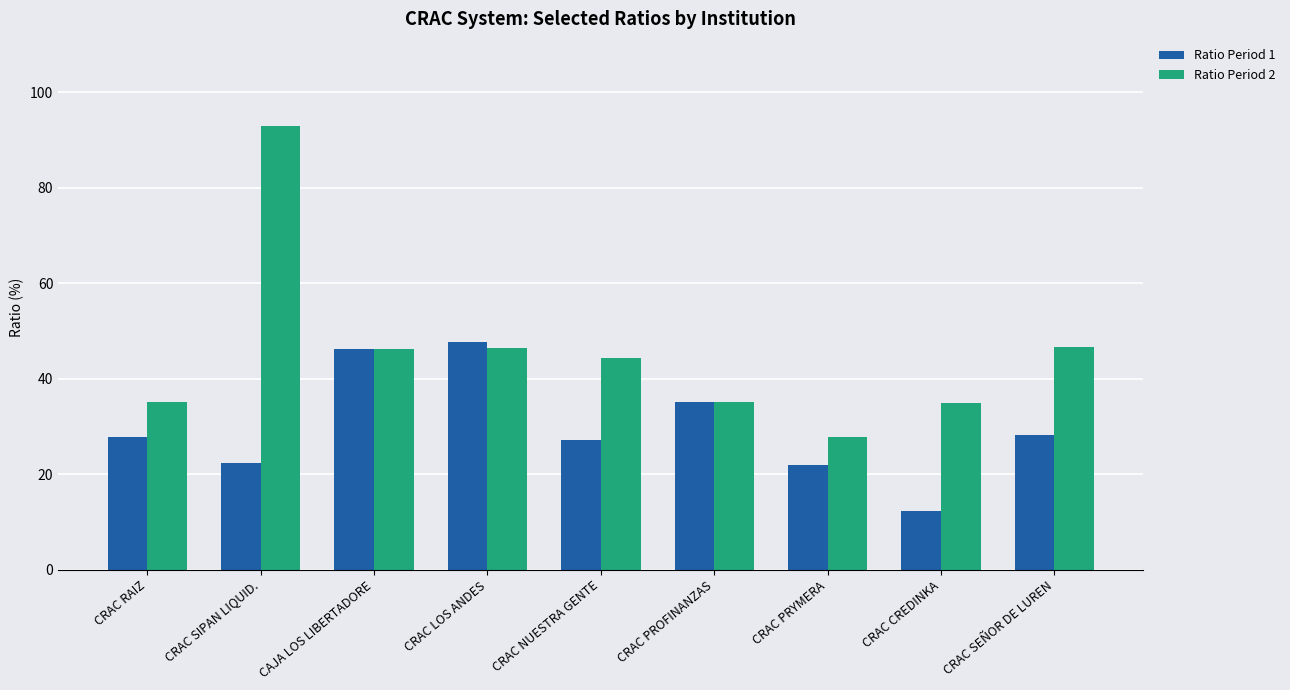

Read the Ratio Period 1 value at CRAC CREDINKA.

12.2